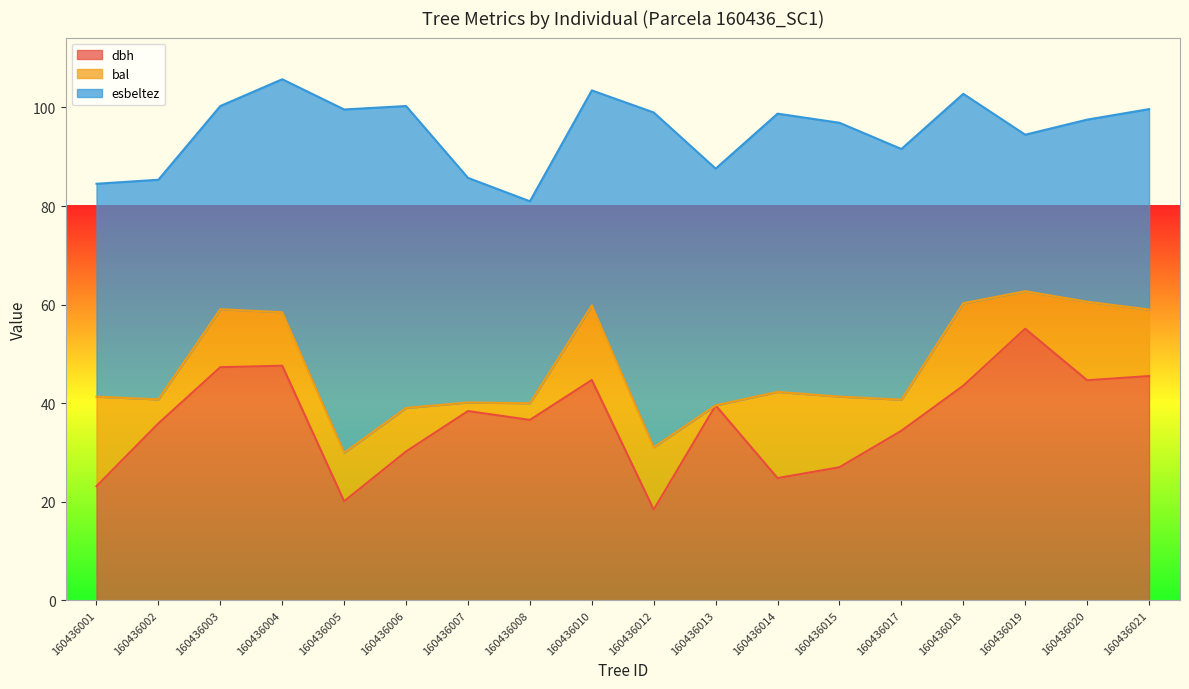

Does the chart display data point markers on the line(s)?

No